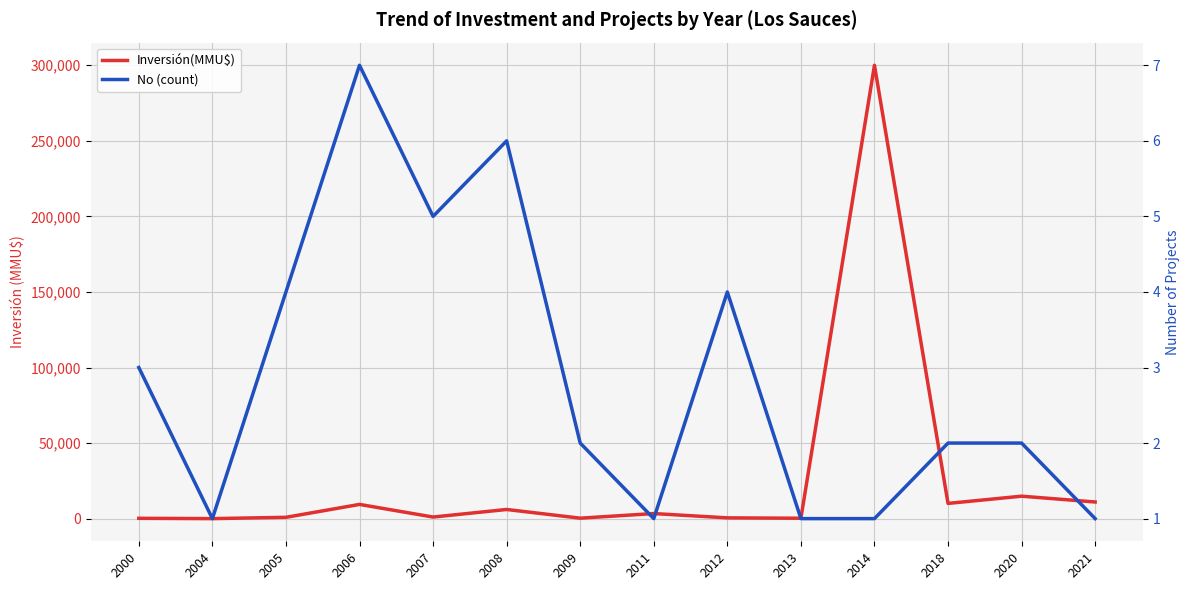

True or false: No (count) has more than 2 points higher than both neighbors.

True